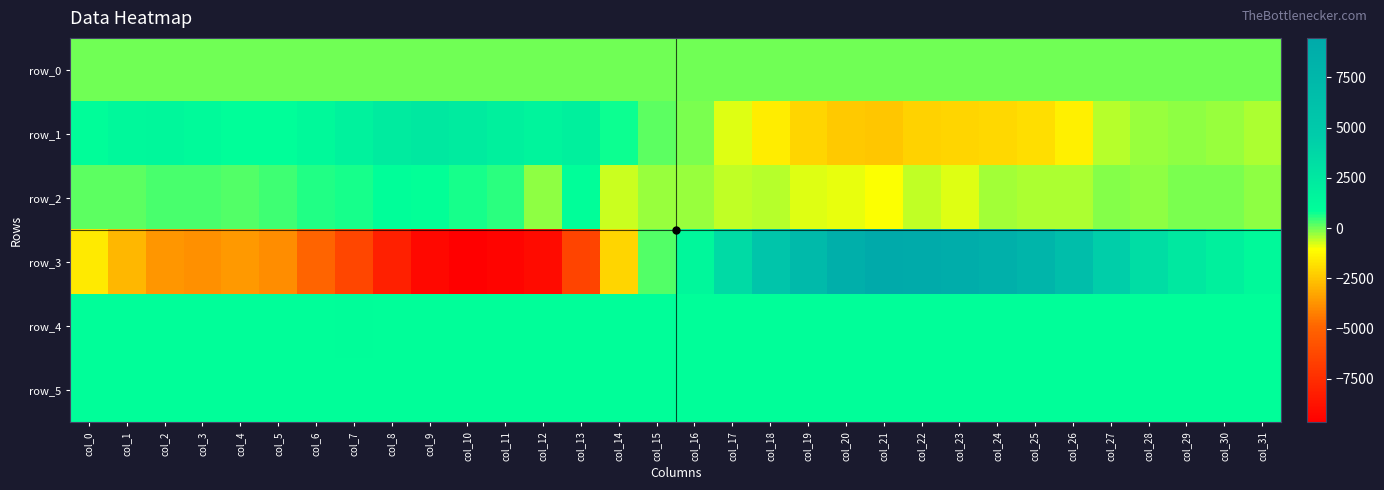

Which series changed the most between col_6 and col_9?

row_3